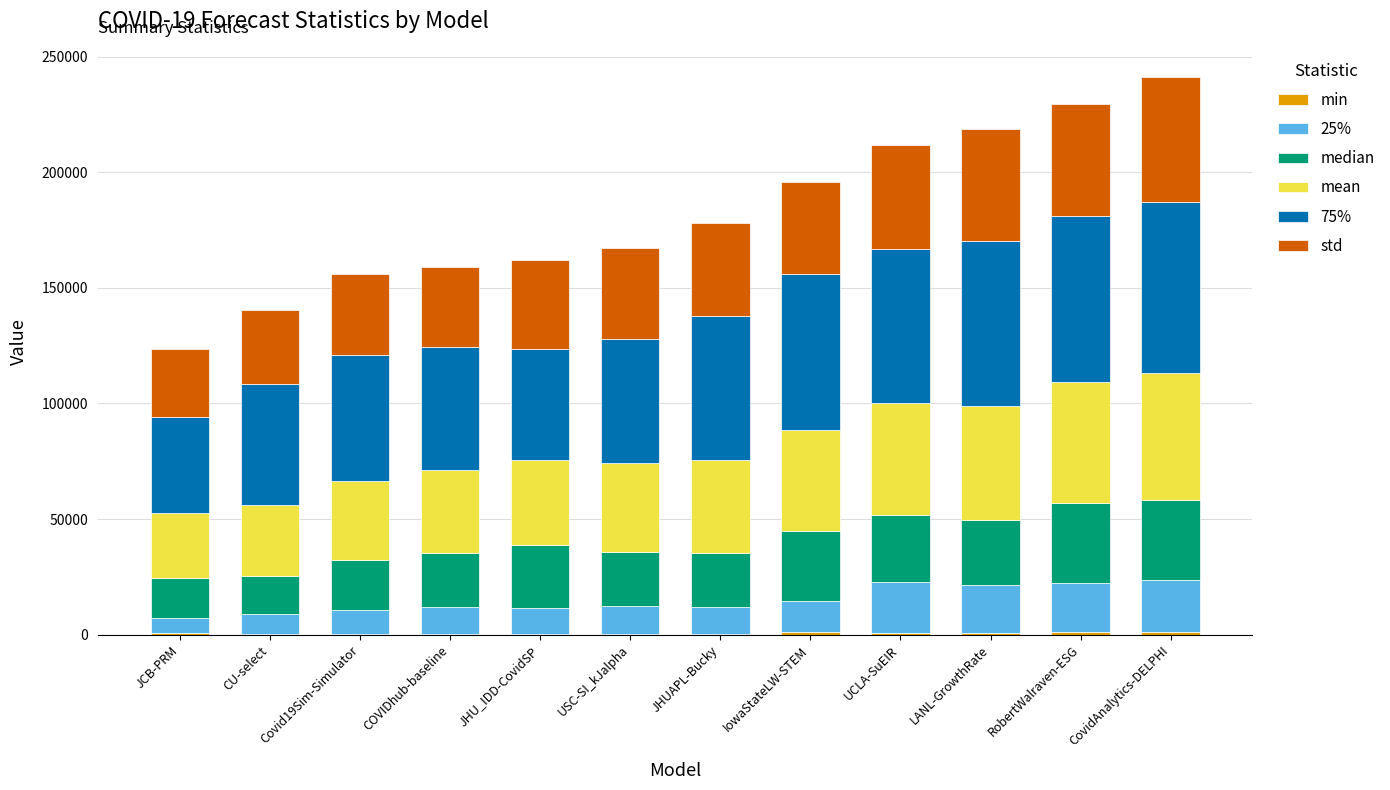

Does the chart contain stacked bars?

Yes